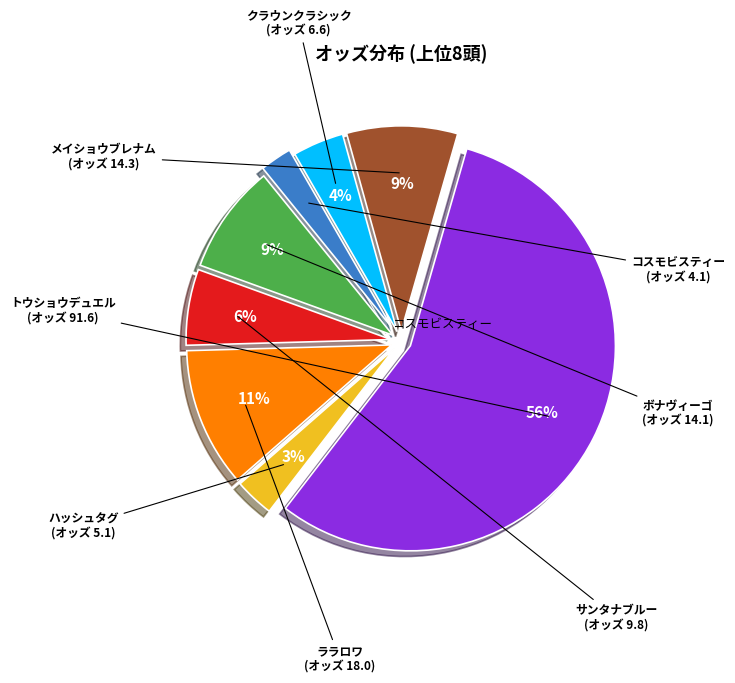

What is the majority slice?

トウショウデュエル